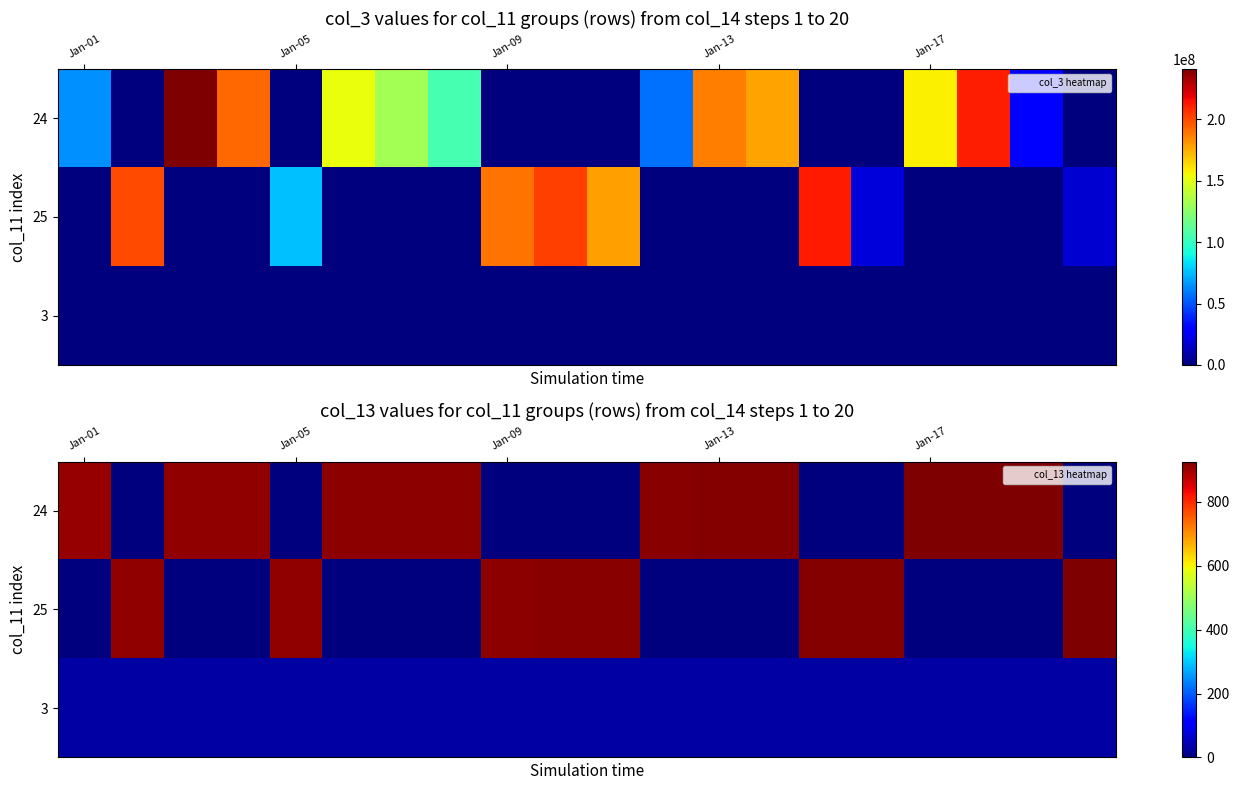

Rank the series by their maximum value, from lowest to highest.

3, 24, 25